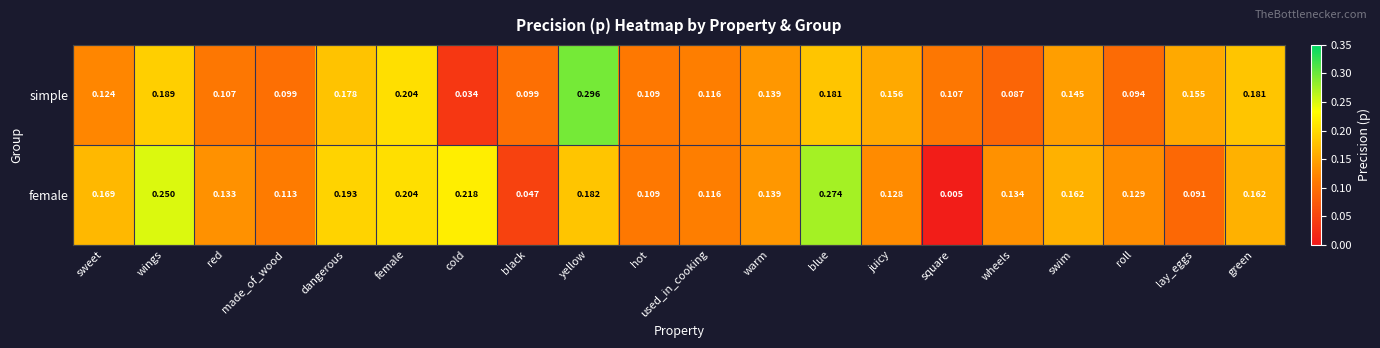

At cold, list the series in order from largest to smallest.

female, simple